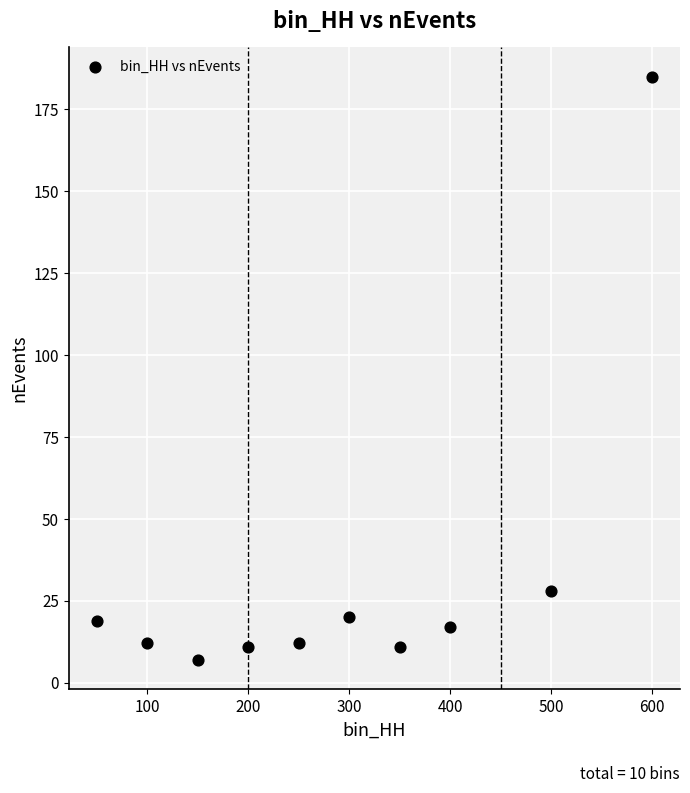

What Y value in the scatter plot is closest to 96?

28